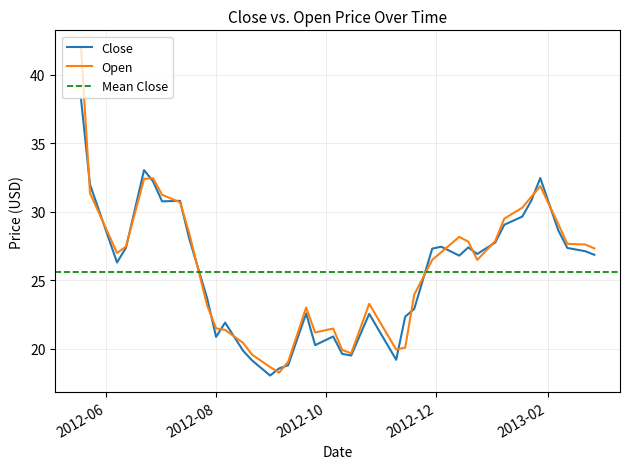

At 2013-01-23, list the series in order from largest to smallest.

Open, Close